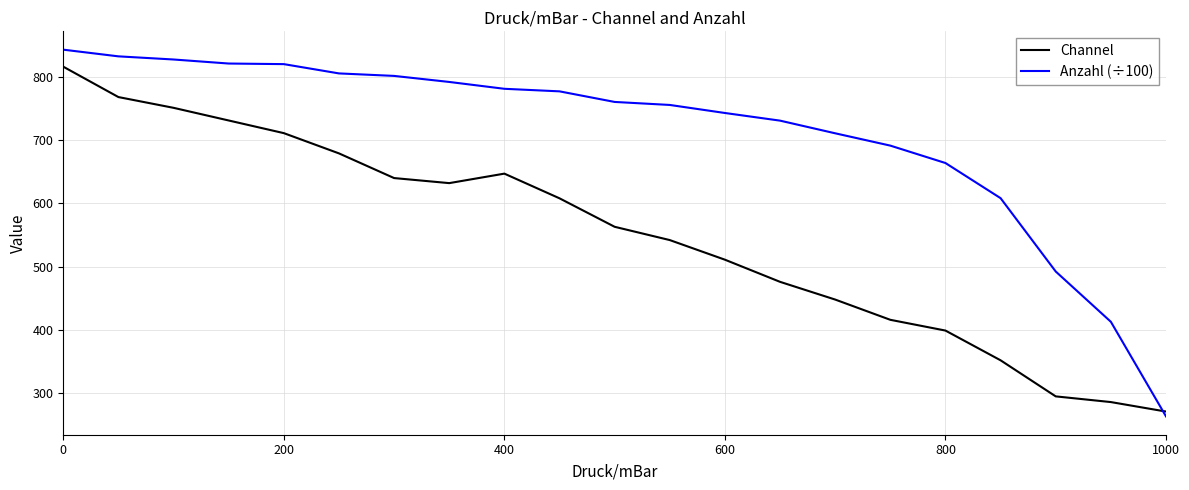

What is the lowest value of the Channel series?

271.0